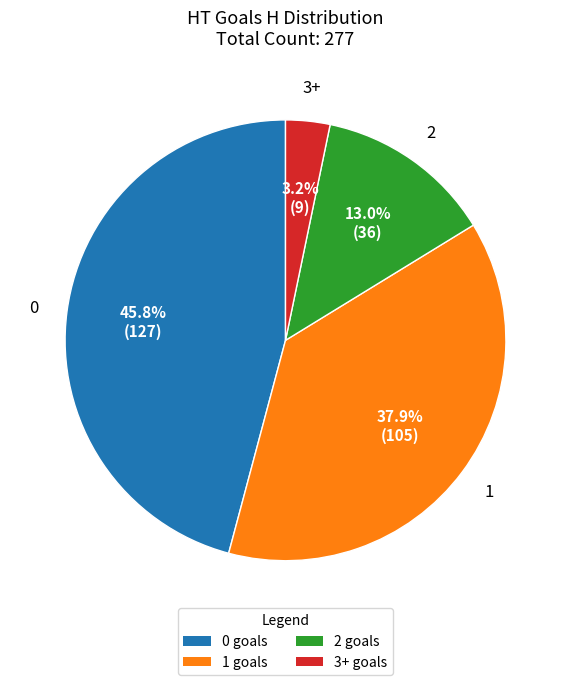

What is the ratio of the value at 2 to the value at 1?

0.3